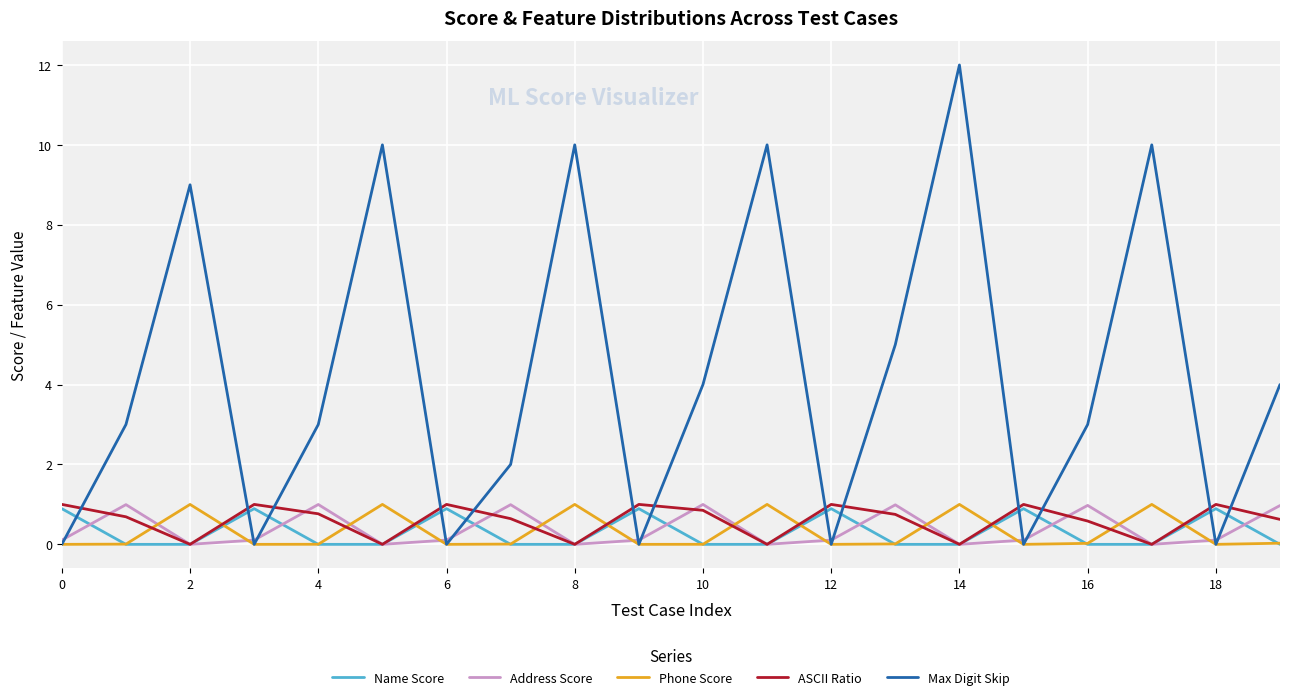

Does the chart have visible grid lines?

Yes